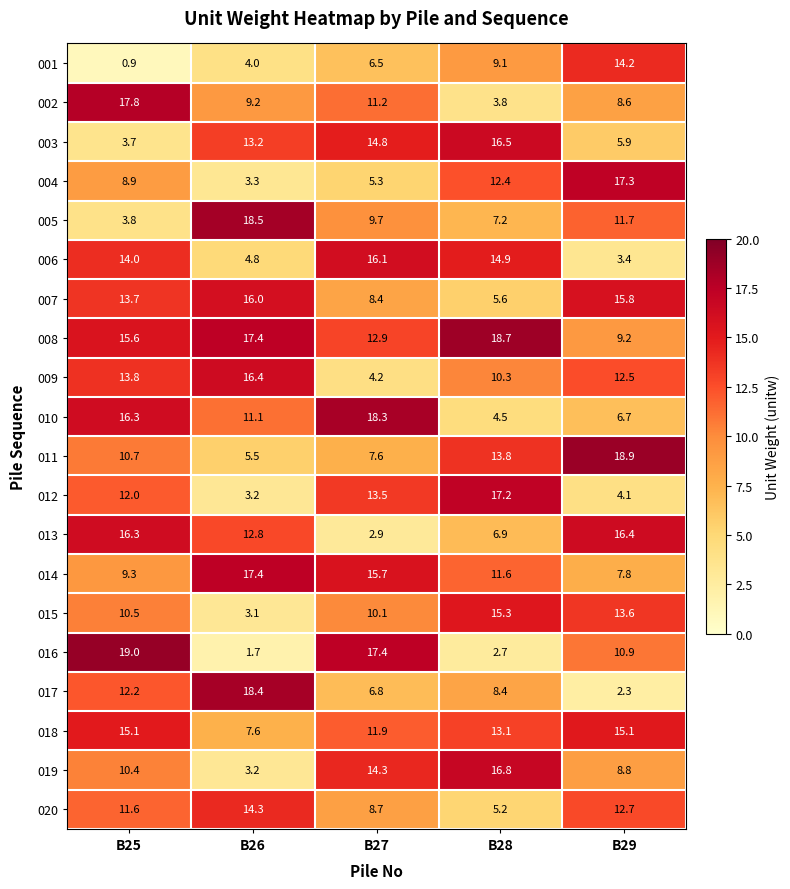

What is the maximum value for 014?

17.4